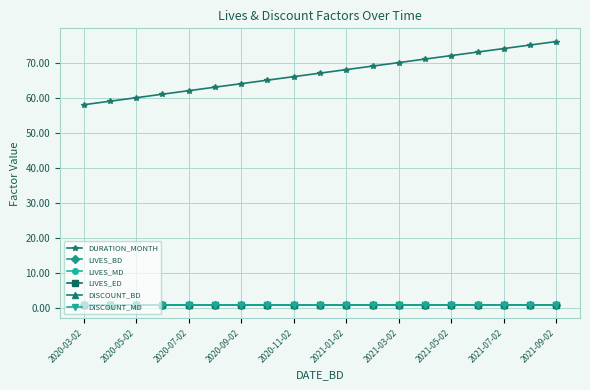

What is the maximum value shown in the chart?

76.0